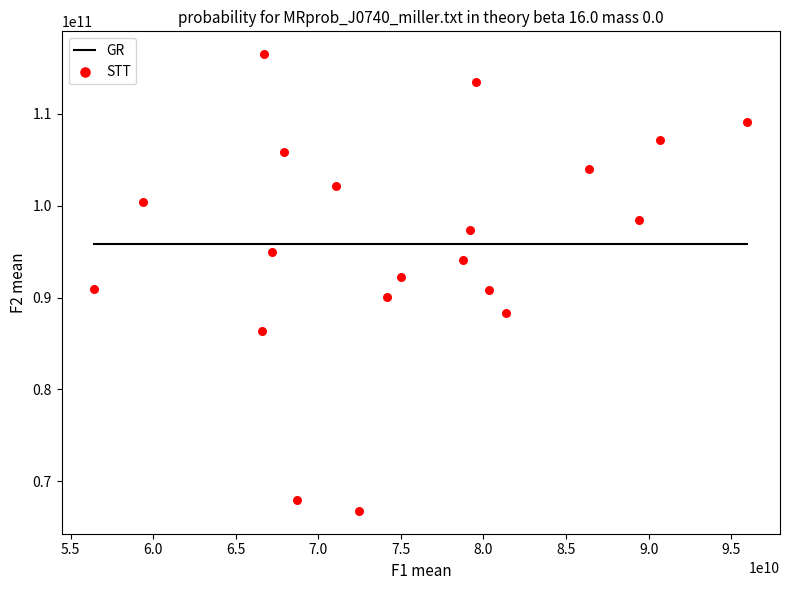

What is the range of X values (max minus min)?

39556100000